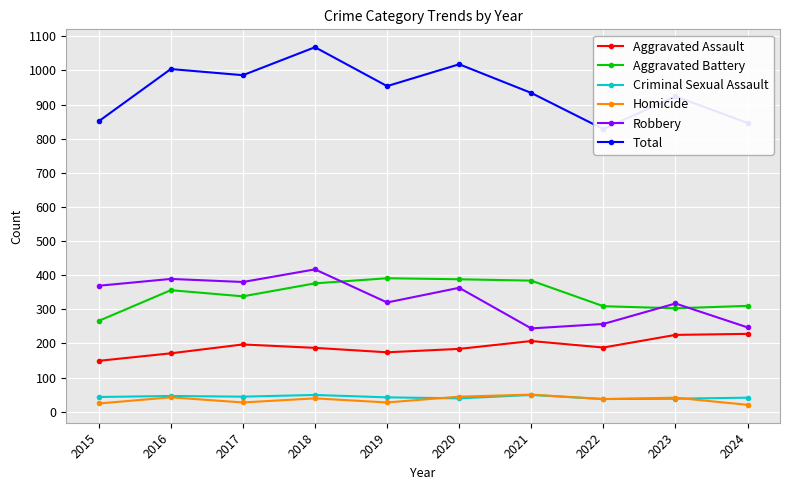

How many interior local valleys does the Aggravated Battery series have?

2